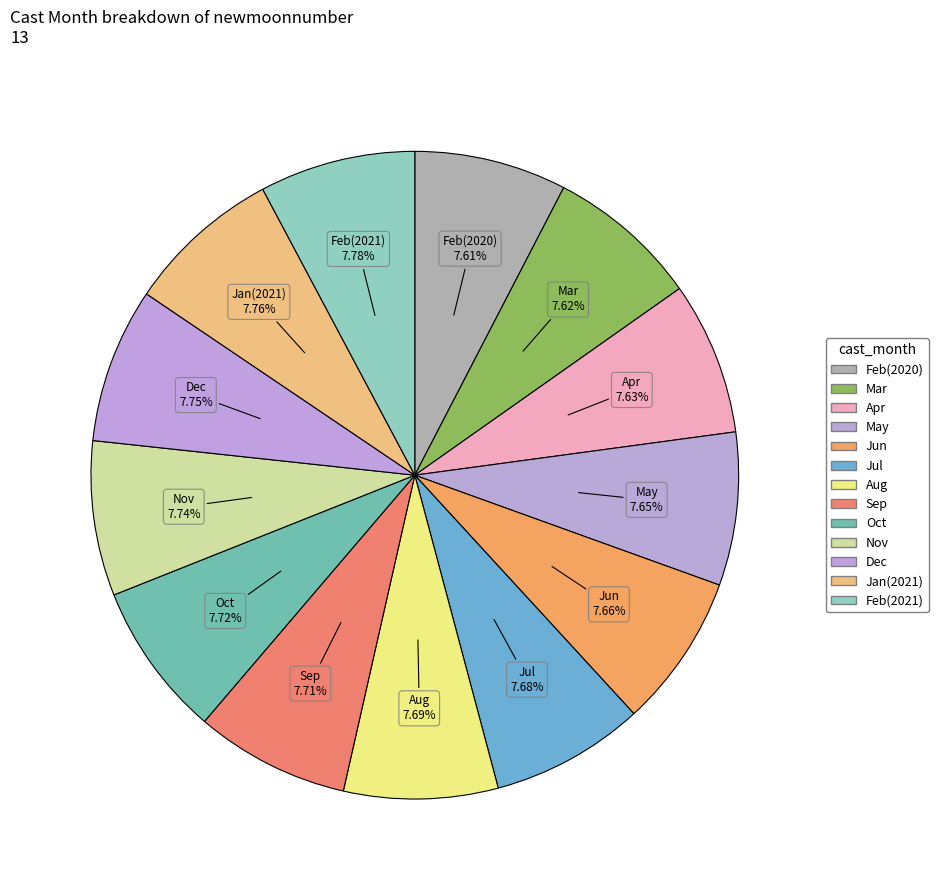

Count the number of slices in the pie.

13